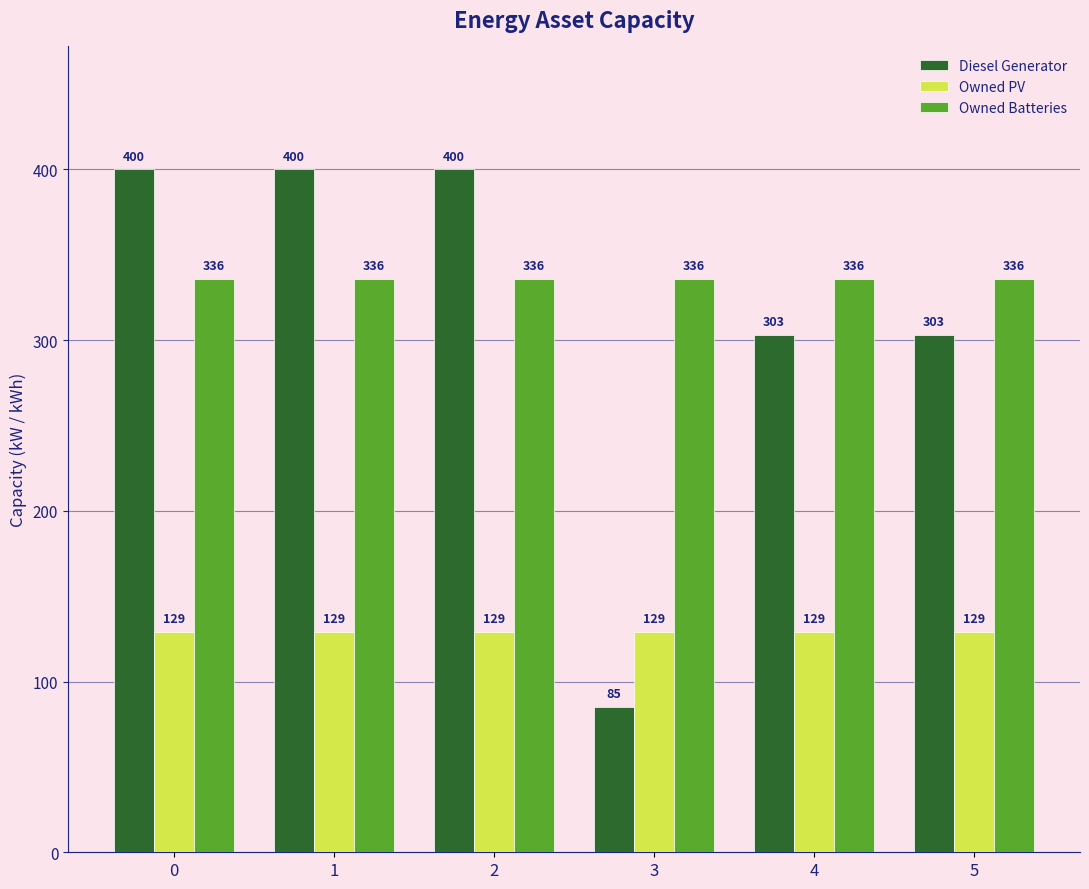

Is the value of Owned PV at 1 greater than the value of Owned Batteries at 4?

No